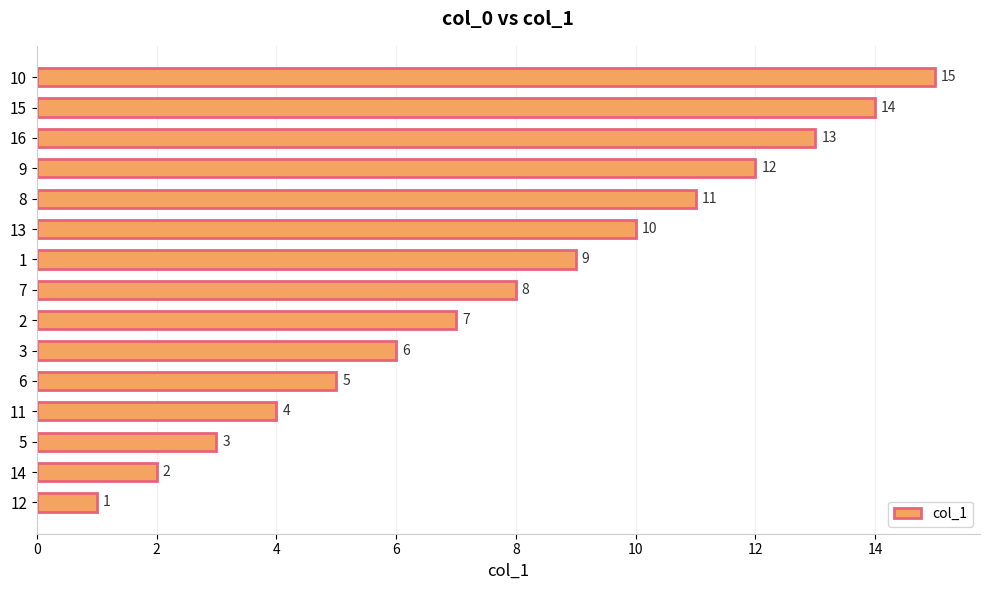

List the labels in order of value, largest first.

10, 15, 16, 9, 8, 13, 1, 7, 2, 3, 6, 11, 5, 14, 12